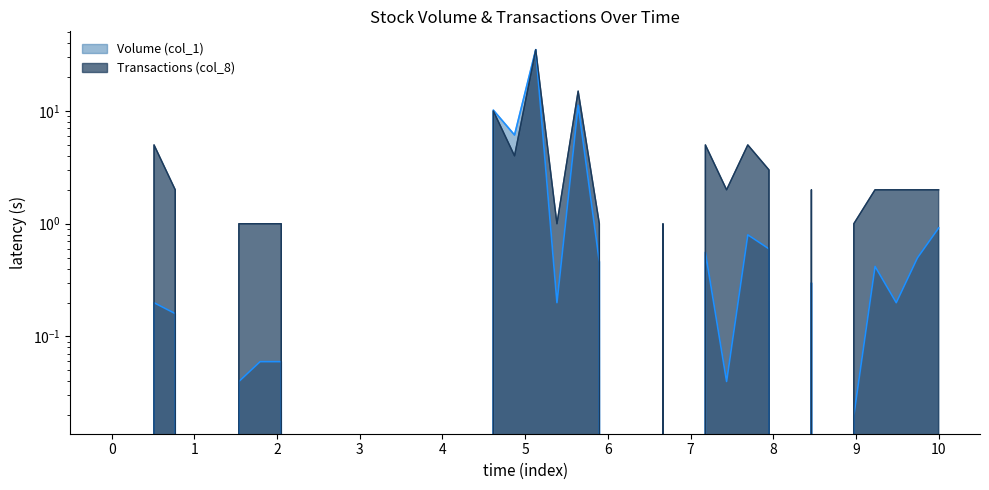

What is the difference between the second highest and second lowest values in the Transactions (col_8) series?

15.0